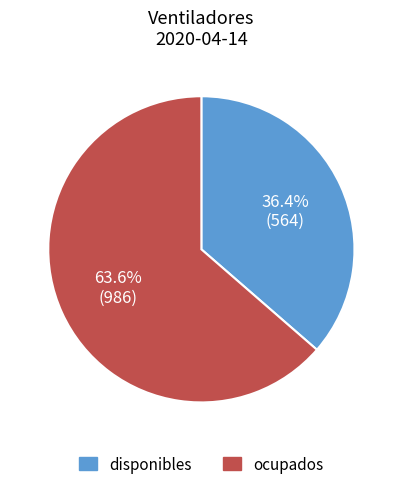

To the nearest percent, what percentage of the pie is disponibles?

36%